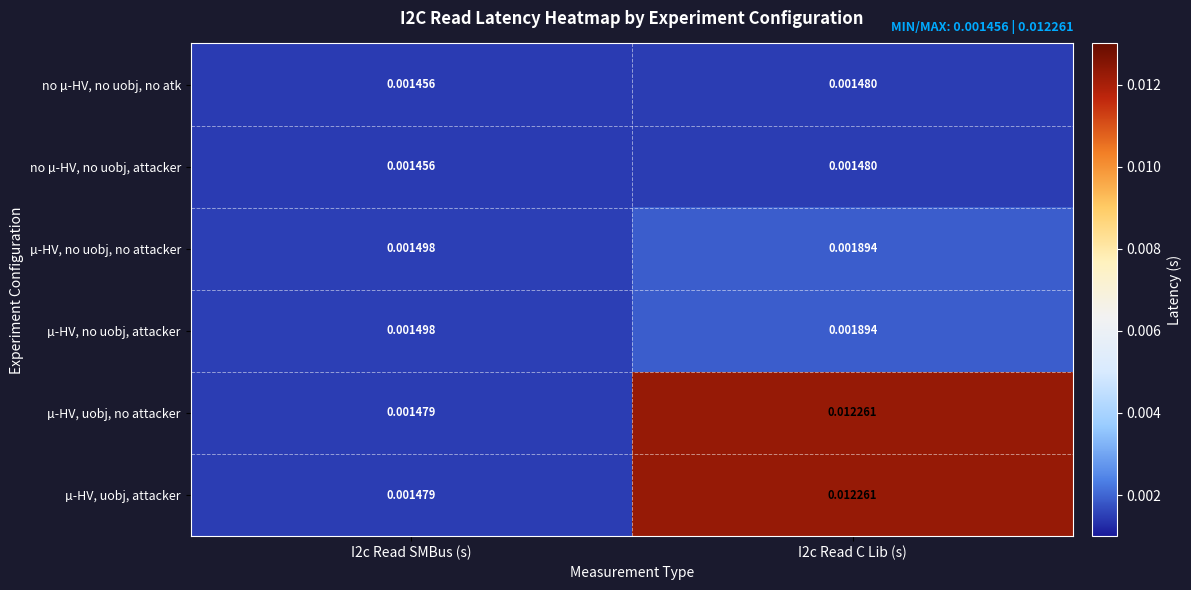

Is the value of no µ-HV, no uobj, no atk at I2c Read SMBus (s) greater than the value of µ-HV, no uobj, no attacker at I2c Read SMBus (s)?

No